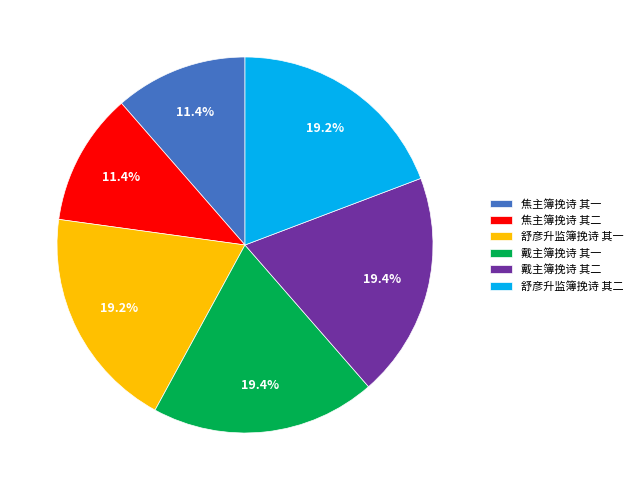

To the nearest percent, what percentage of the pie is 焦主簿挽诗 其二?

11%